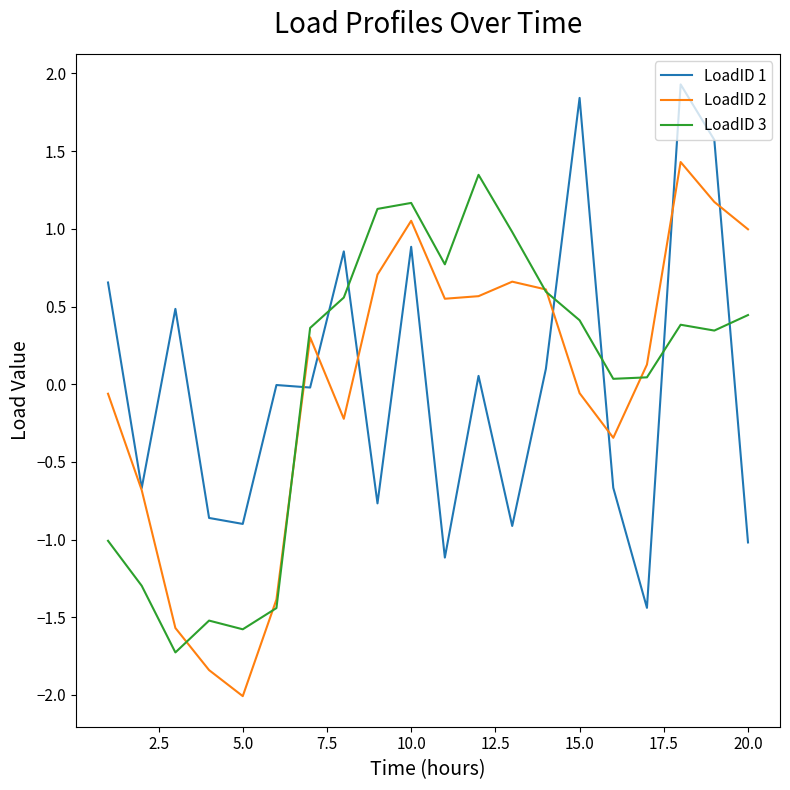

What are all the series names shown in the legend?

LoadID 1, LoadID 2, LoadID 3